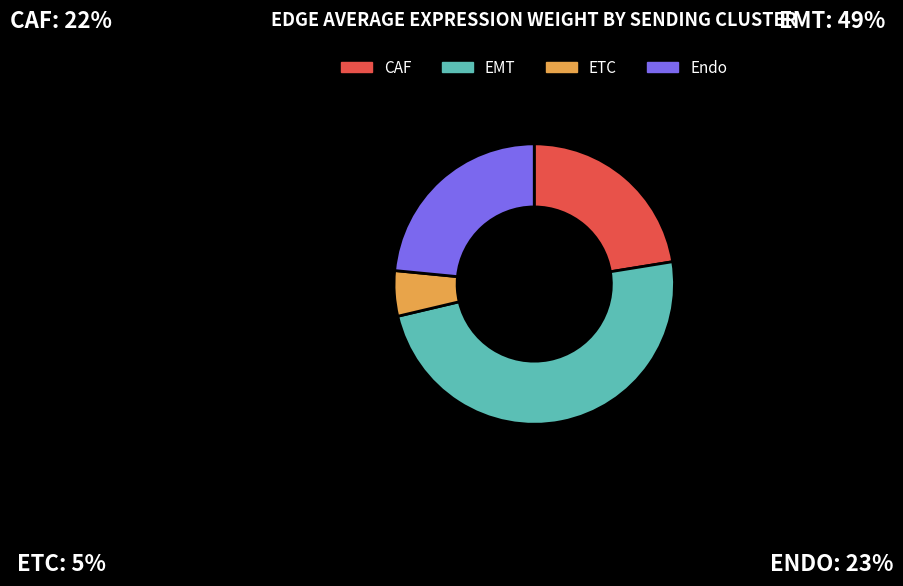

True or false: EMT accounts for 34% of the total.

False